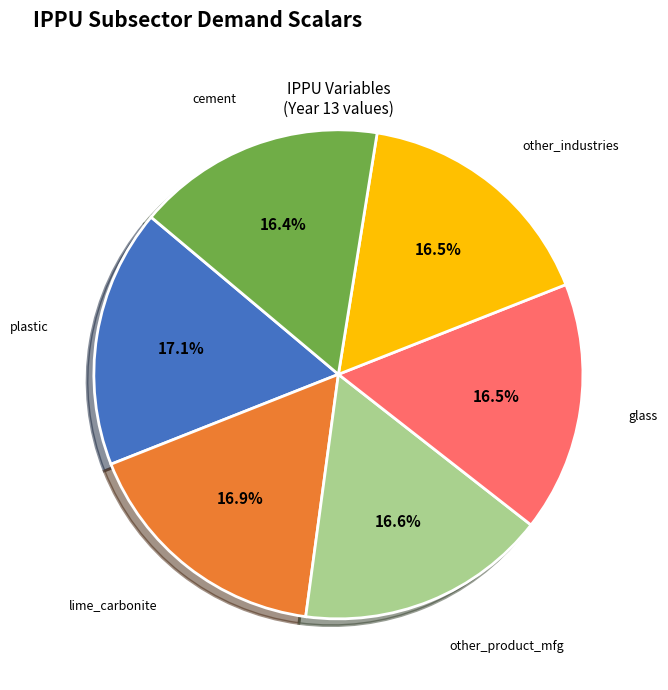

To the nearest percent, what is the difference between the largest and smallest slice percentages?

1%